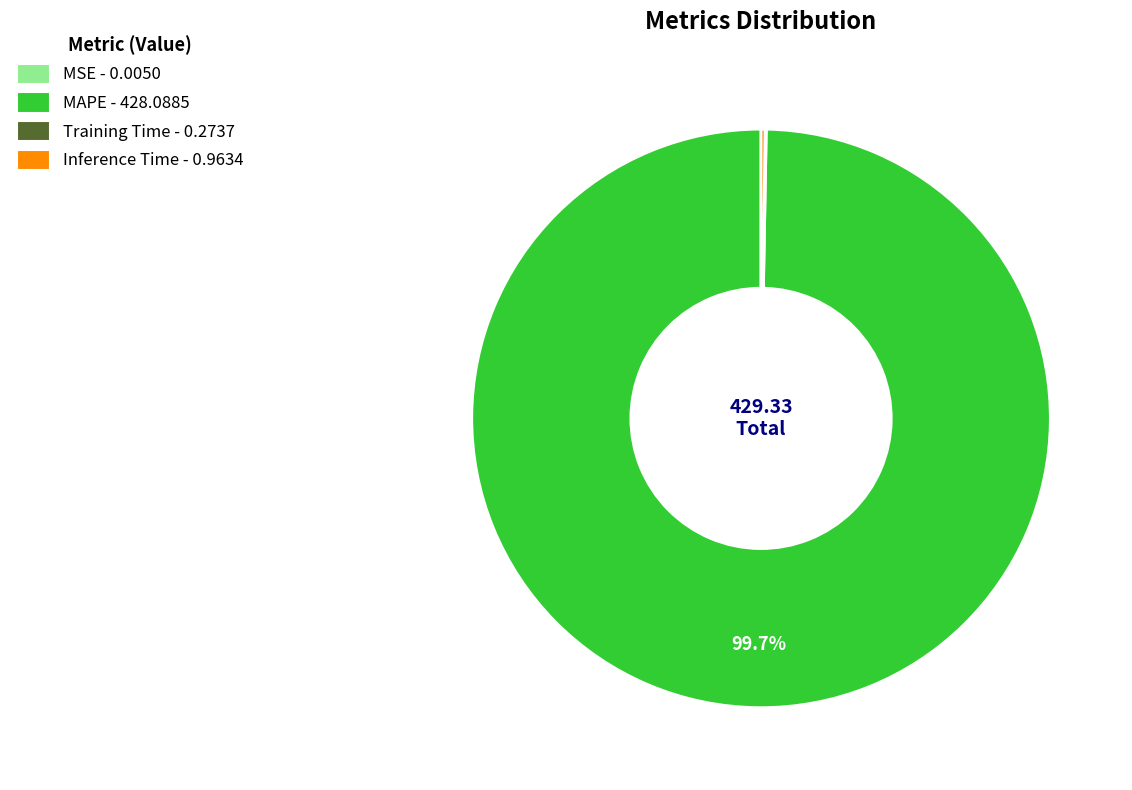

Is MAPE the majority of the pie?

Yes